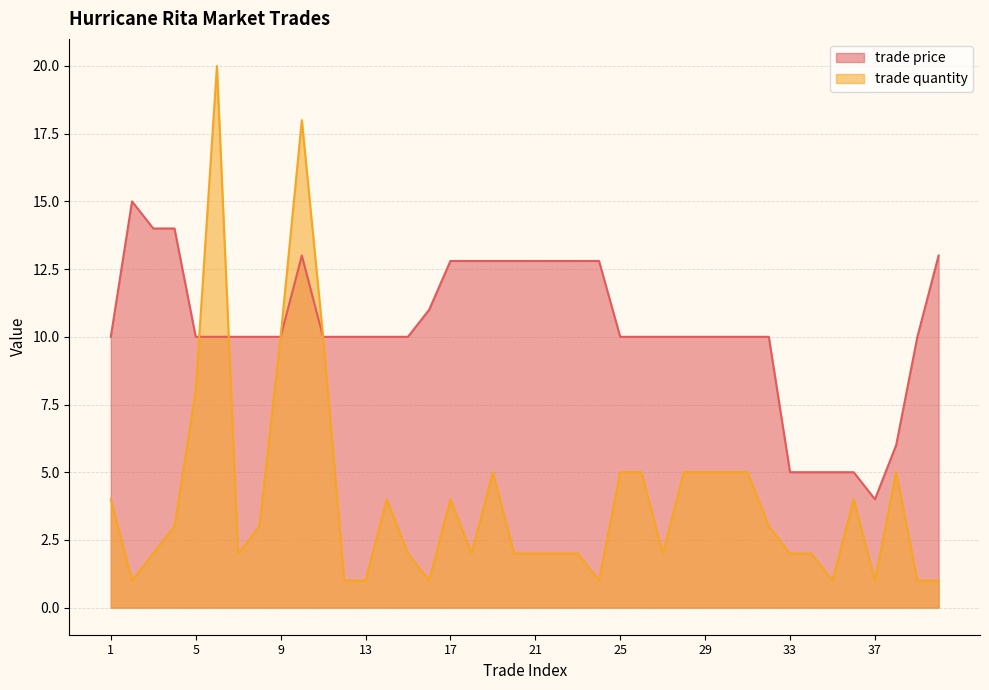

What is the sum of the trade quantity values at 21 and 16?

3.0